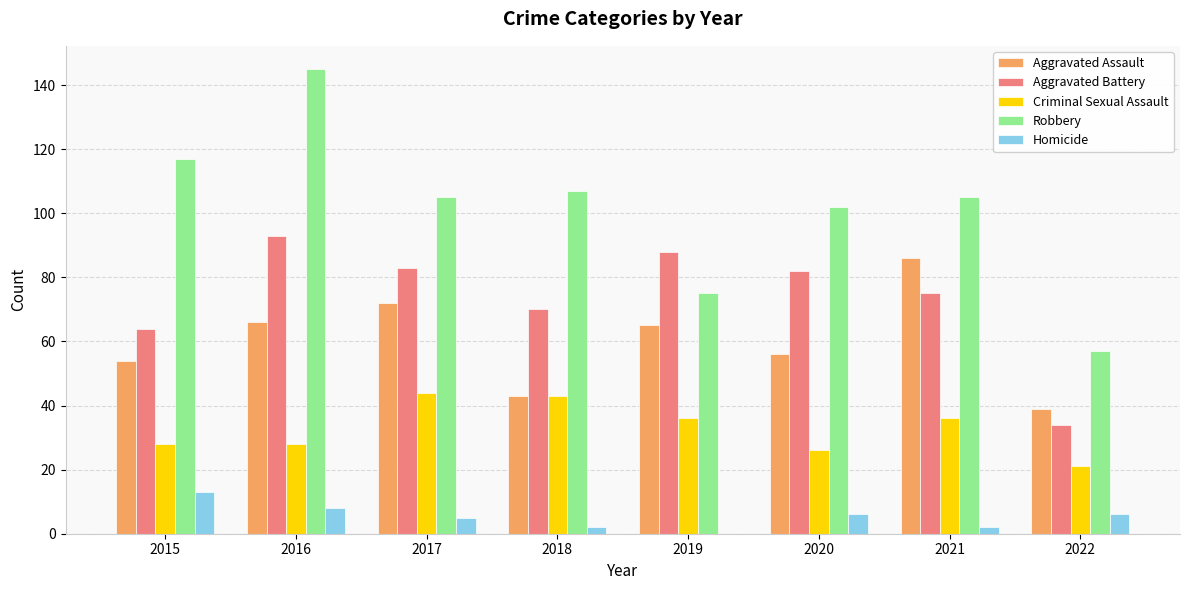

Is it true that Homicide equals 4 at 2015?

False